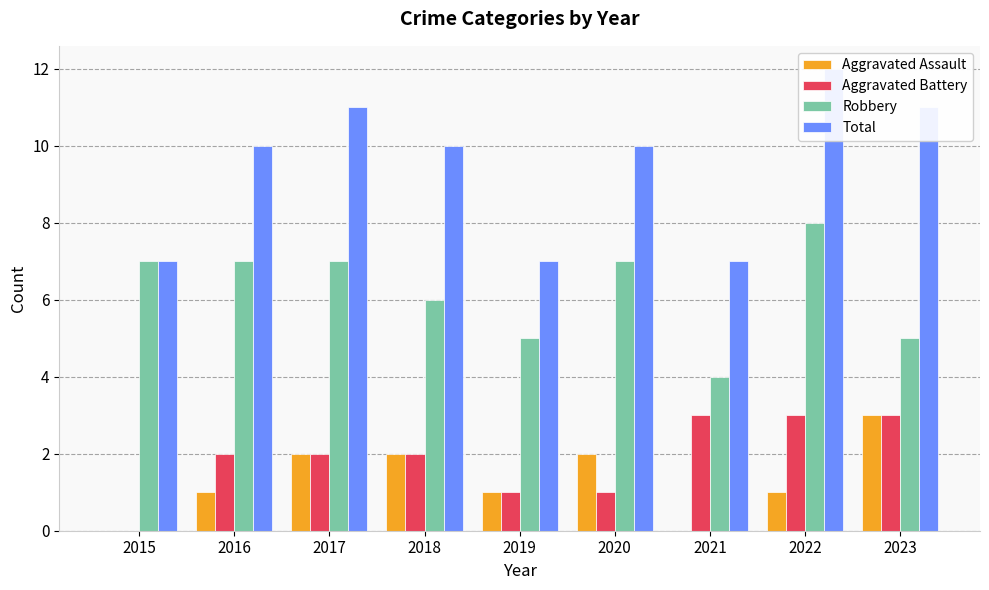

What is the lowest value of the Total series?

7